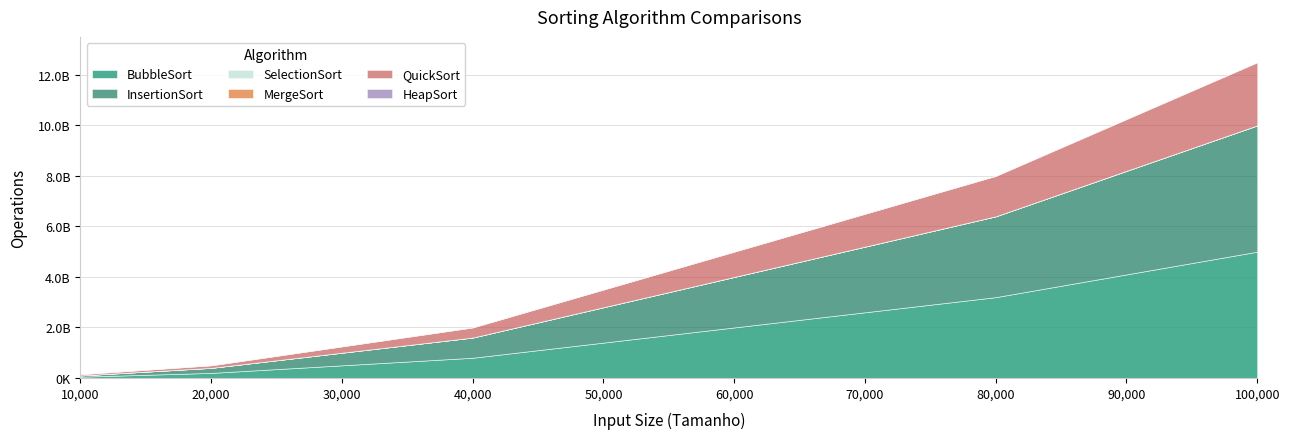

Is it true that HeapSort equals 882383 at 100000?

False